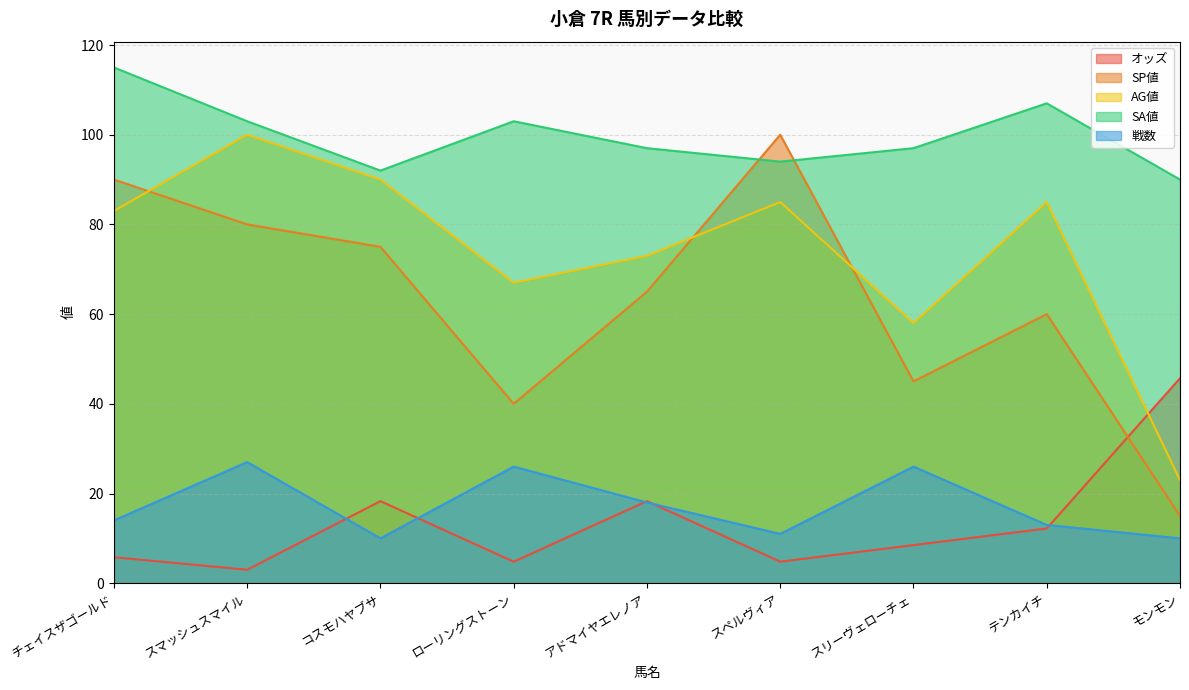

True or false: AG値 has a value of 67.0 at ローリングストーン.

True